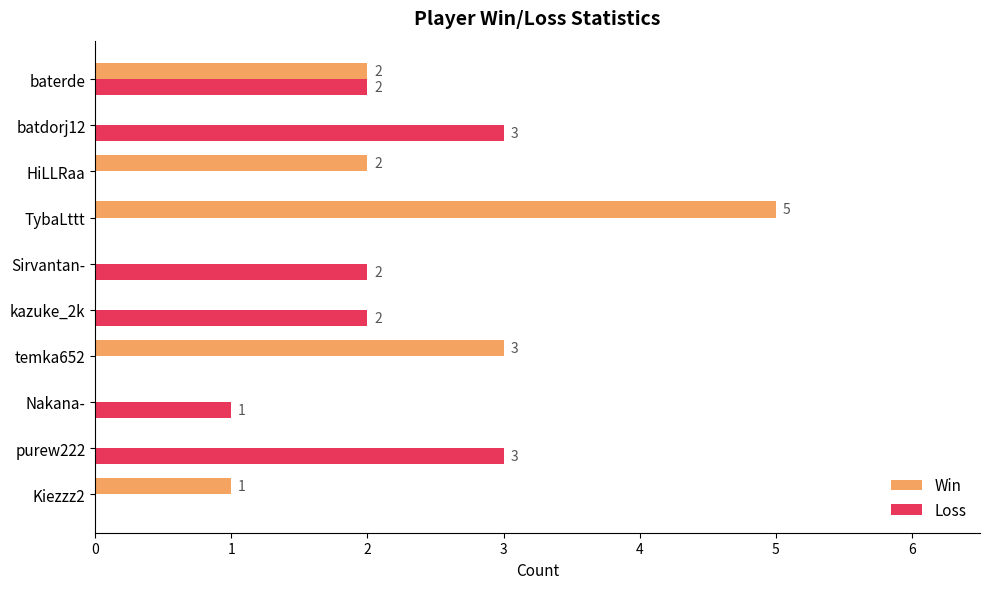

Count the number of data series in this chart.

2